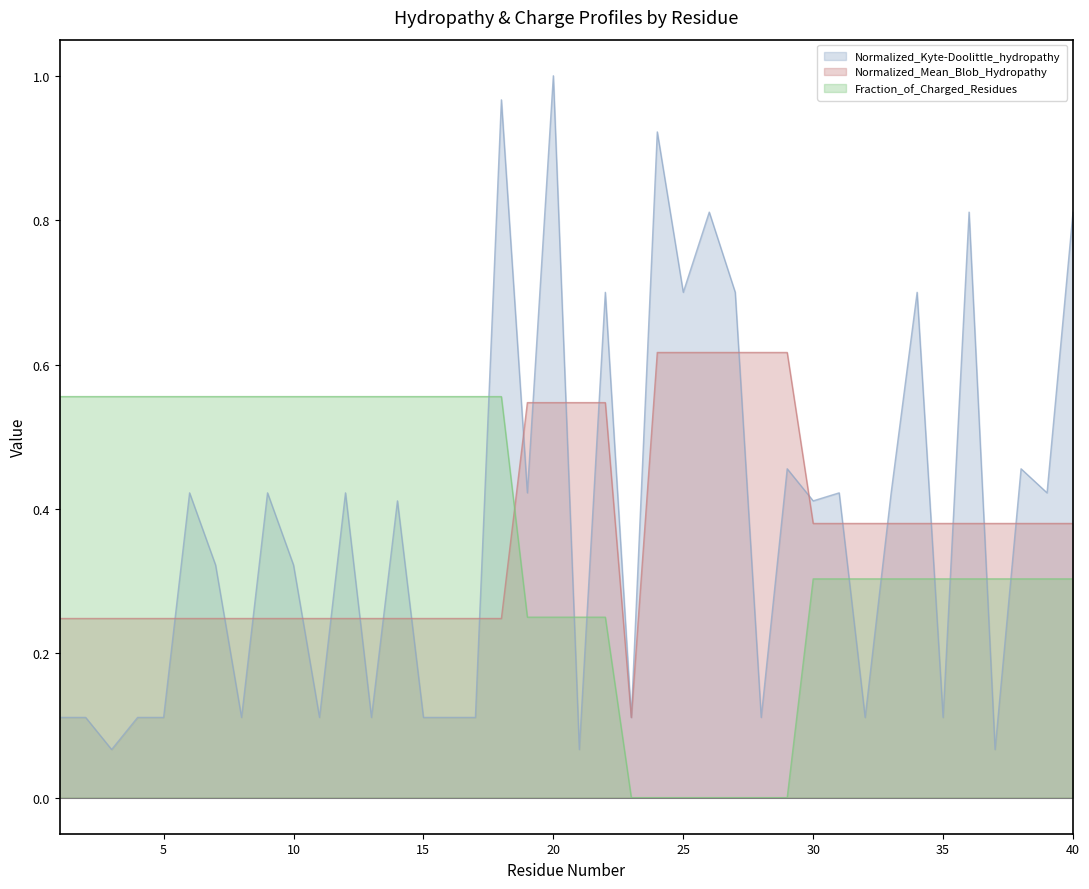

At how many categories does at least one series exceed 0?

40